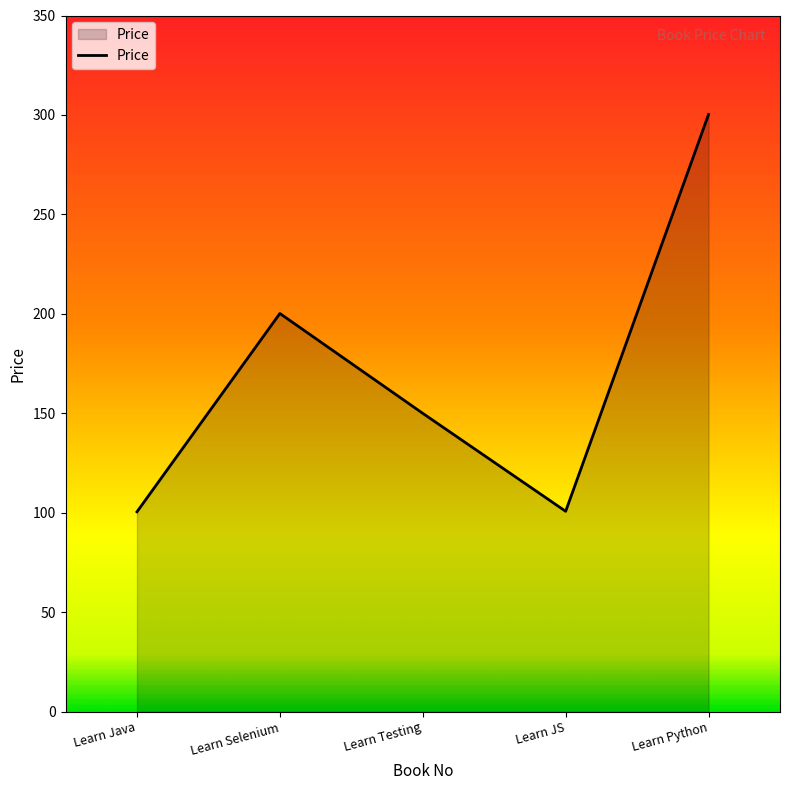

Approximately how many times larger is the value at Learn JS compared to Learn Selenium?

0.5